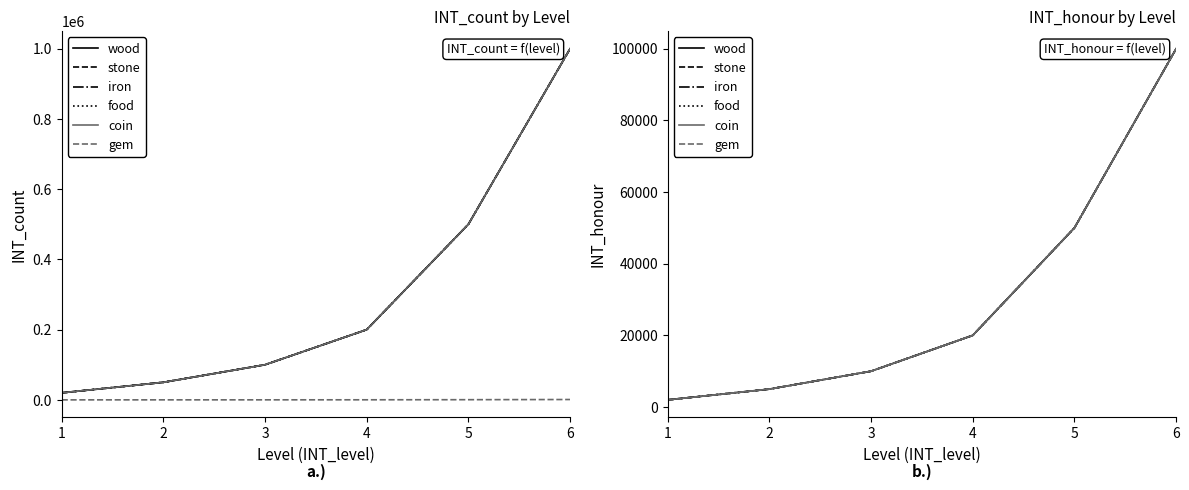

How many values in the stone series are below 20000?

3